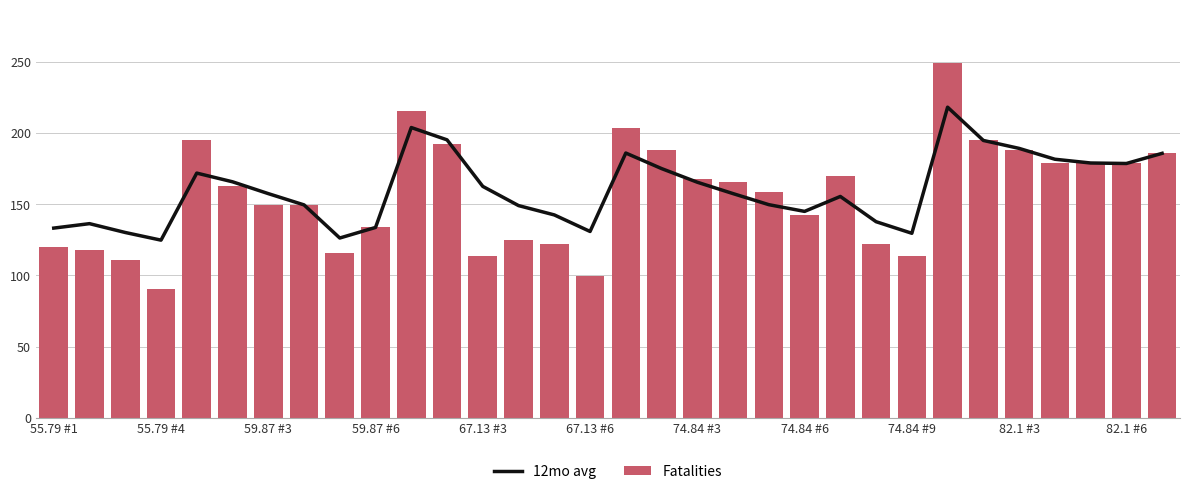

True or false: 12mo avg has a value of 85.5 at 59.87 #6.

False